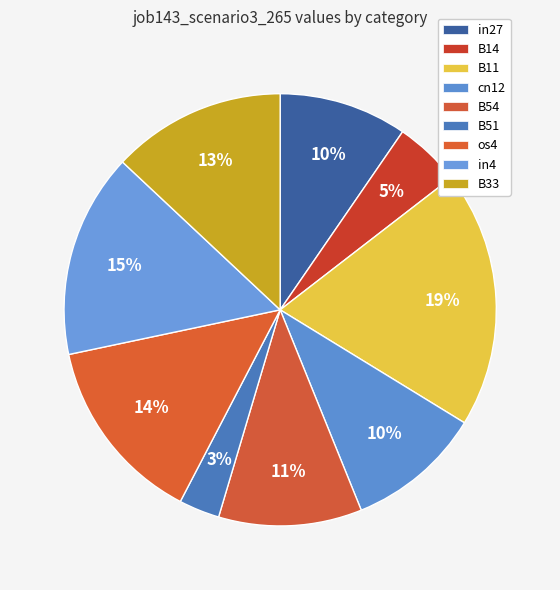

Which category has the smallest portion of the pie?

B51